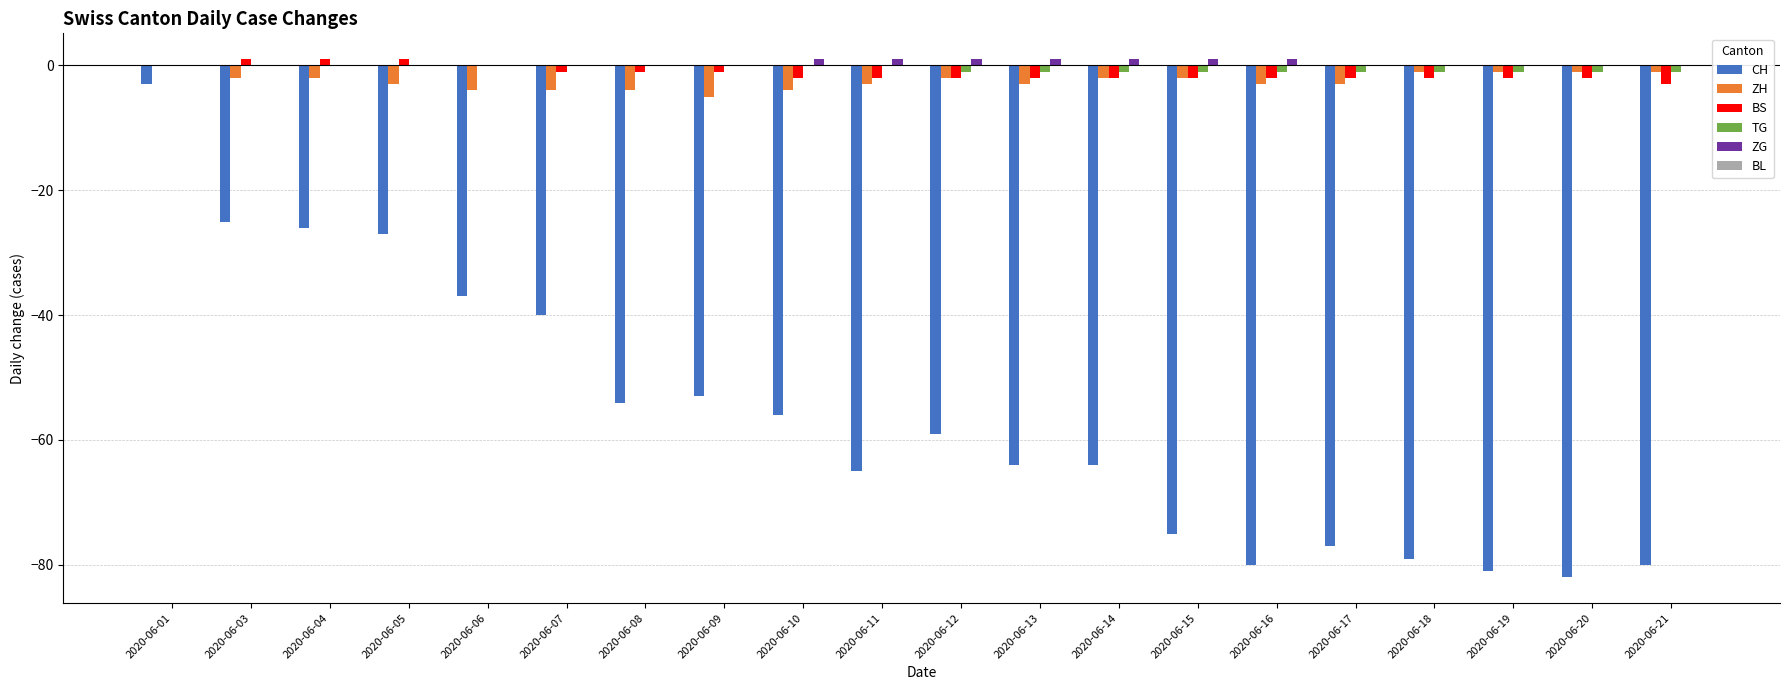

Between 2020-06-03 and 2020-06-18, which series saw the biggest shift?

CH